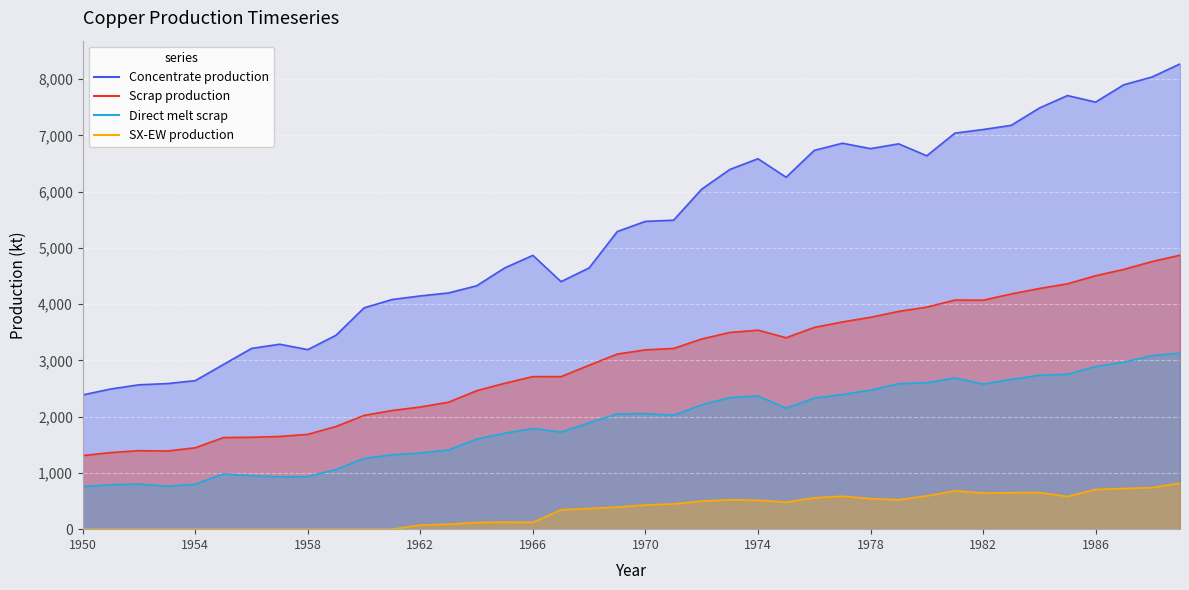

True or false: Scrap production and Concentrate production cross at least once.

False